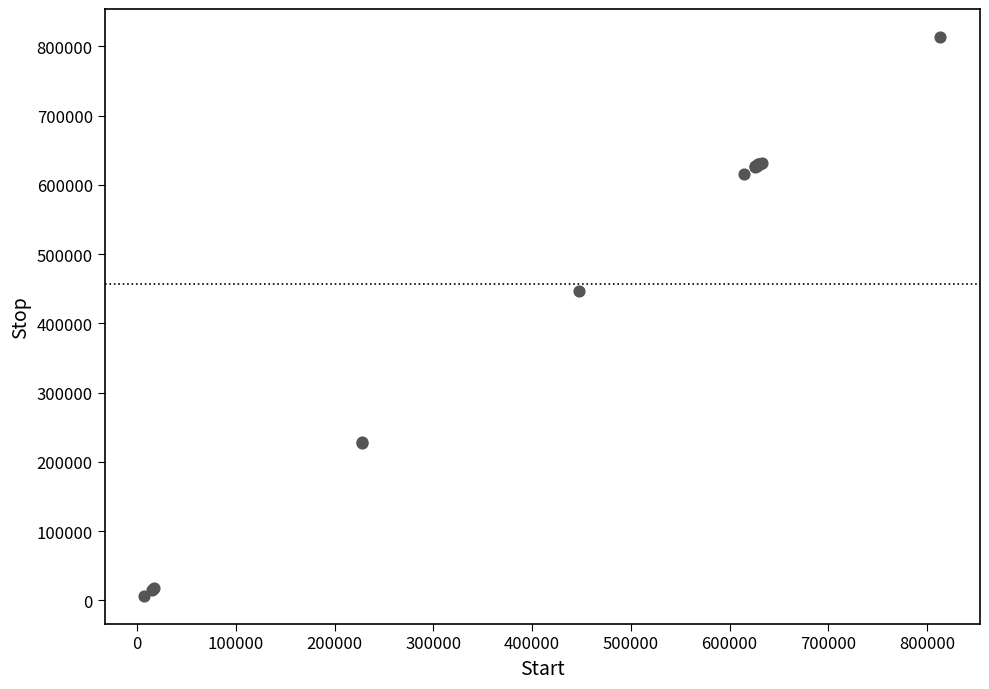

What Y value in the scatter plot is closest to 410215?

447167